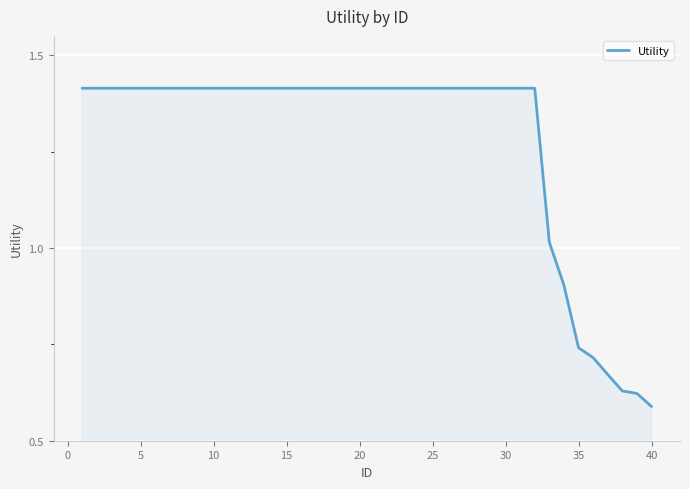

What is the value of the 30th point from the left?

1.4